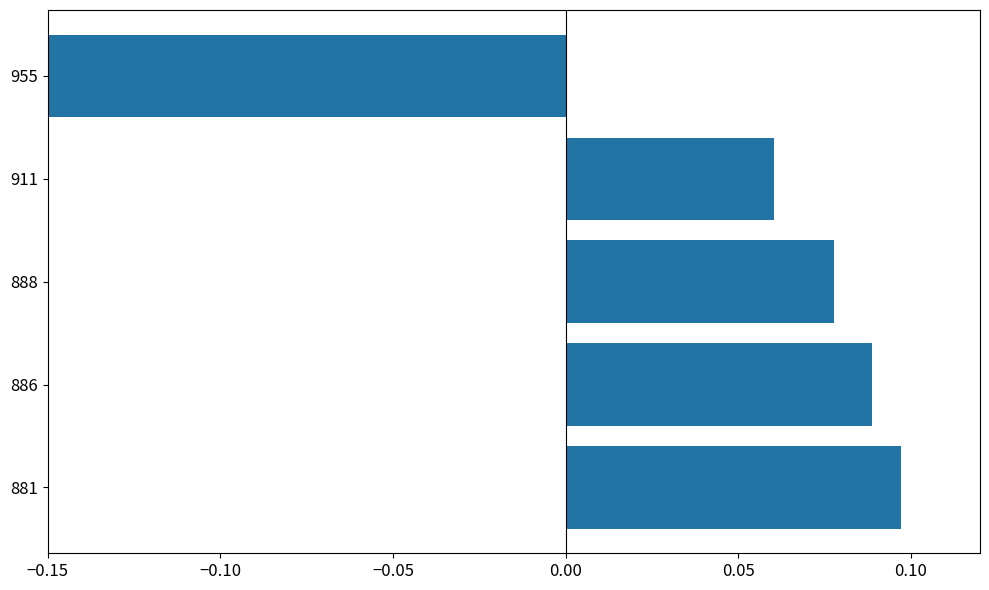

Reading right to left, what are all the values shown in this chart?

-0.2	0.1	0.1	0.1	0.1